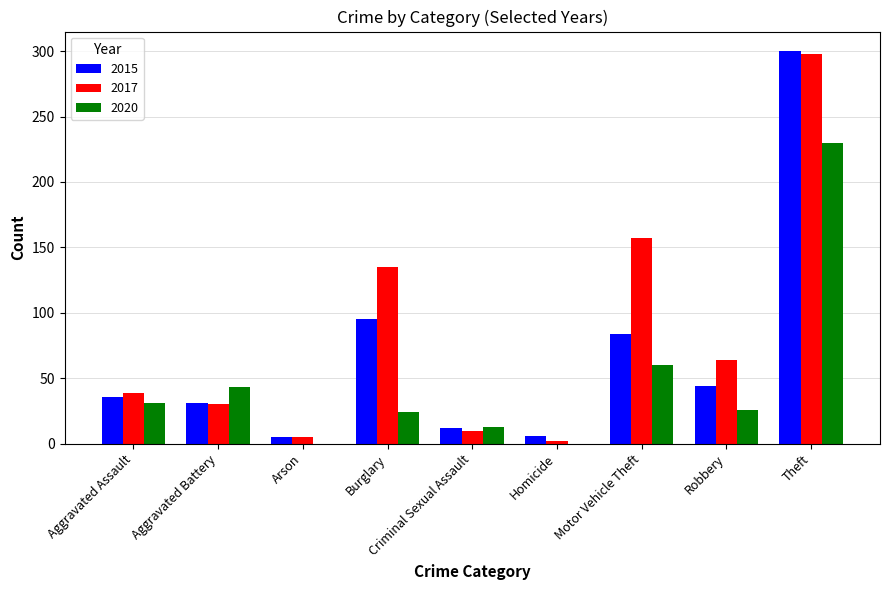

Which category has the highest value in the 2015 series?

Theft